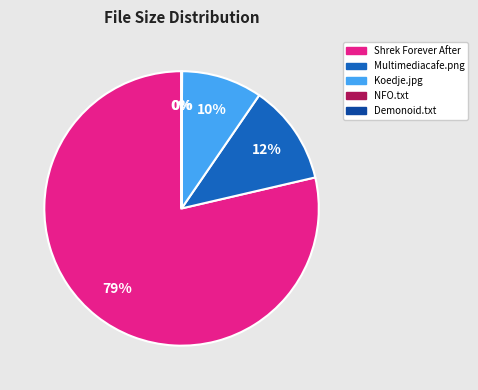

To the nearest percent, what portion does Multimediacafe.png represent?

12%